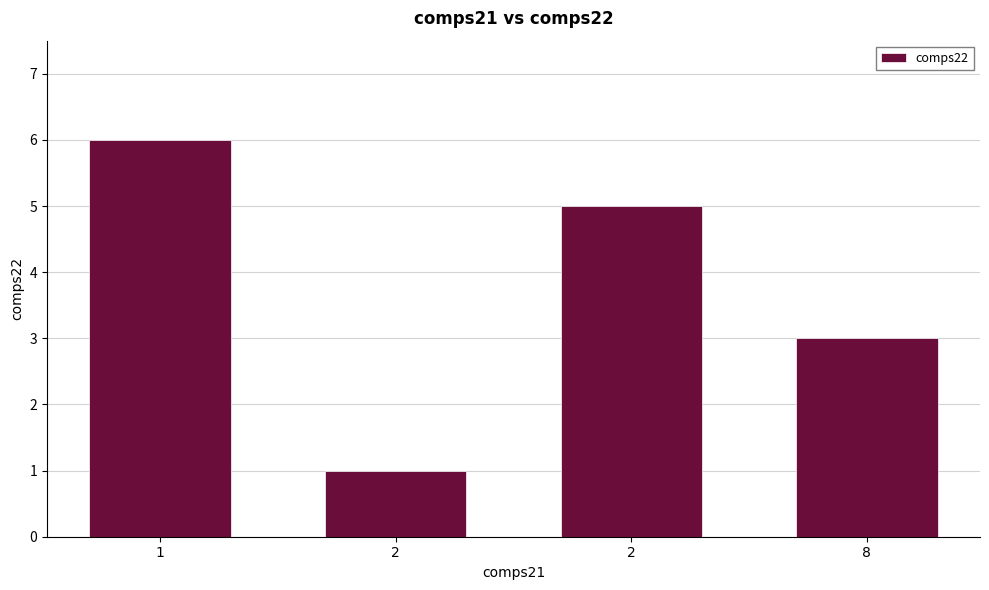

What is the ratio of the value at 2 to the value at 8?

0.3